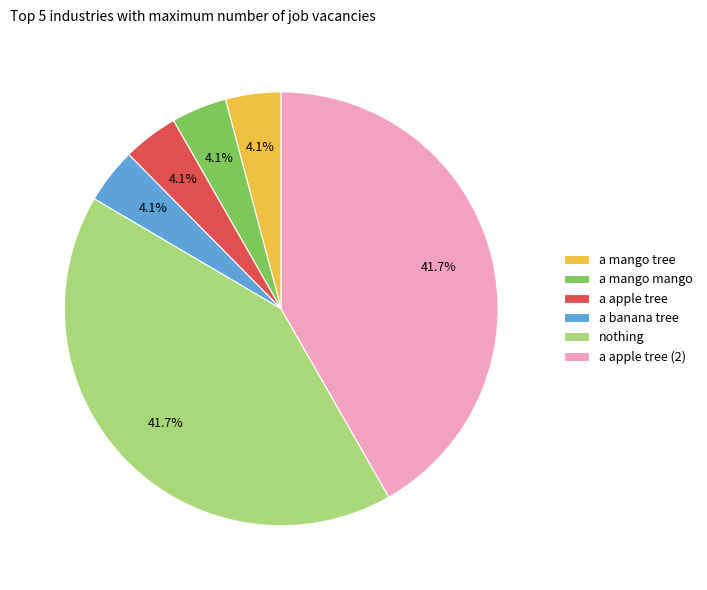

To the nearest percent, what is the difference between the largest and smallest slice percentages?

38%